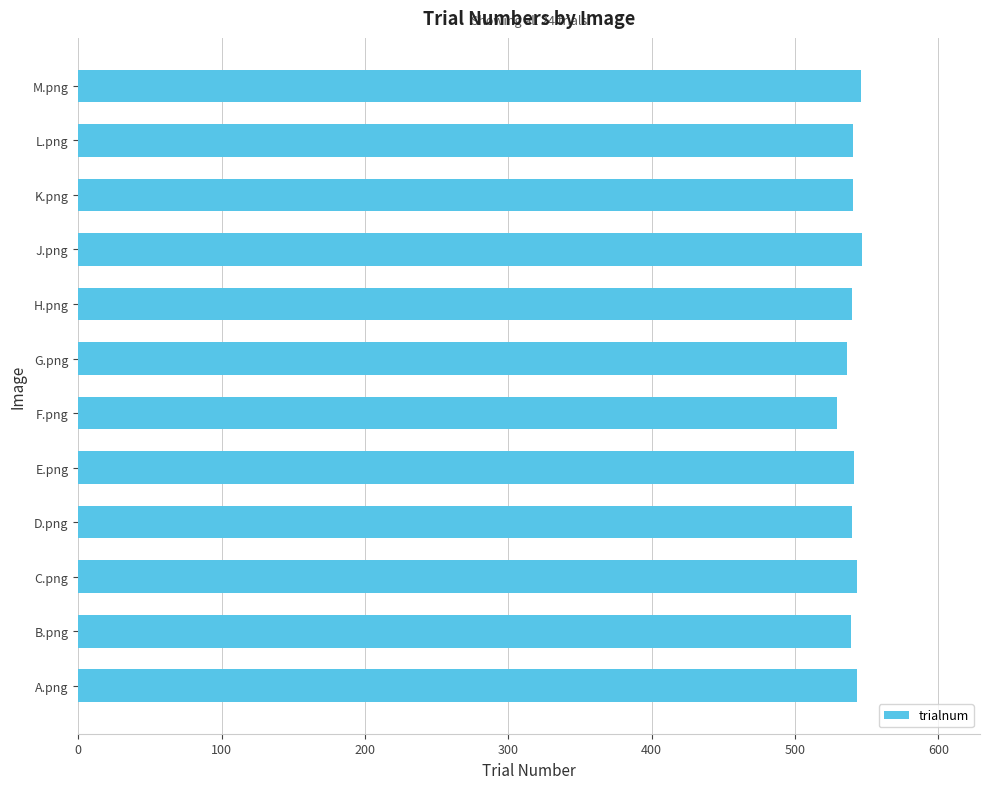

Is it true that the value at K.png is 540.5?

True